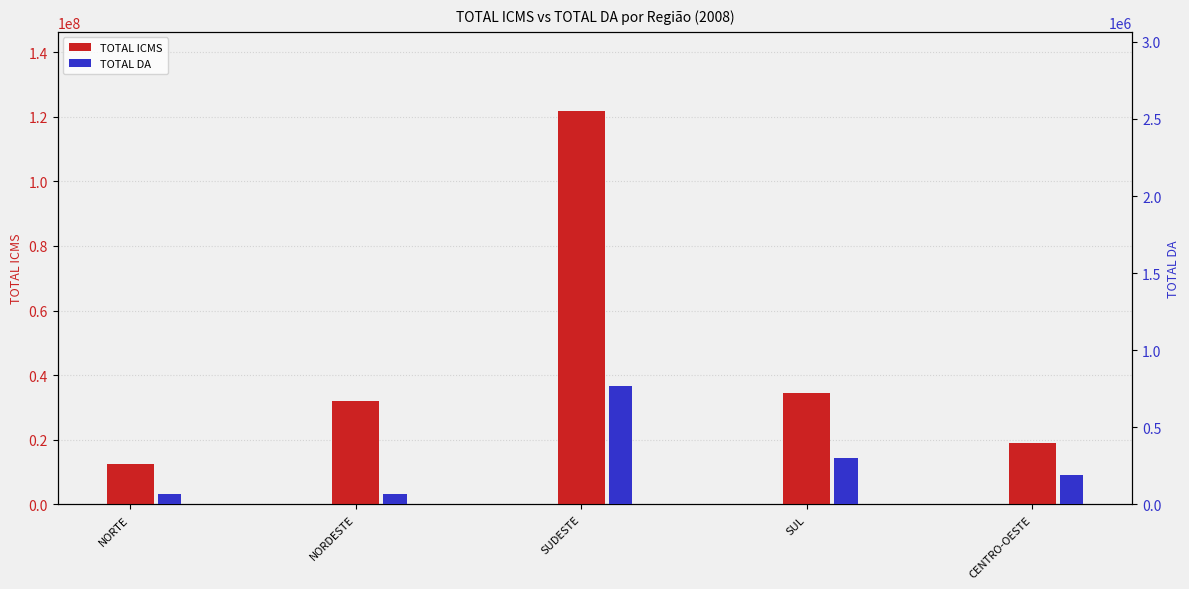

Which category has the lowest value in the TOTAL DA series?

NORDESTE